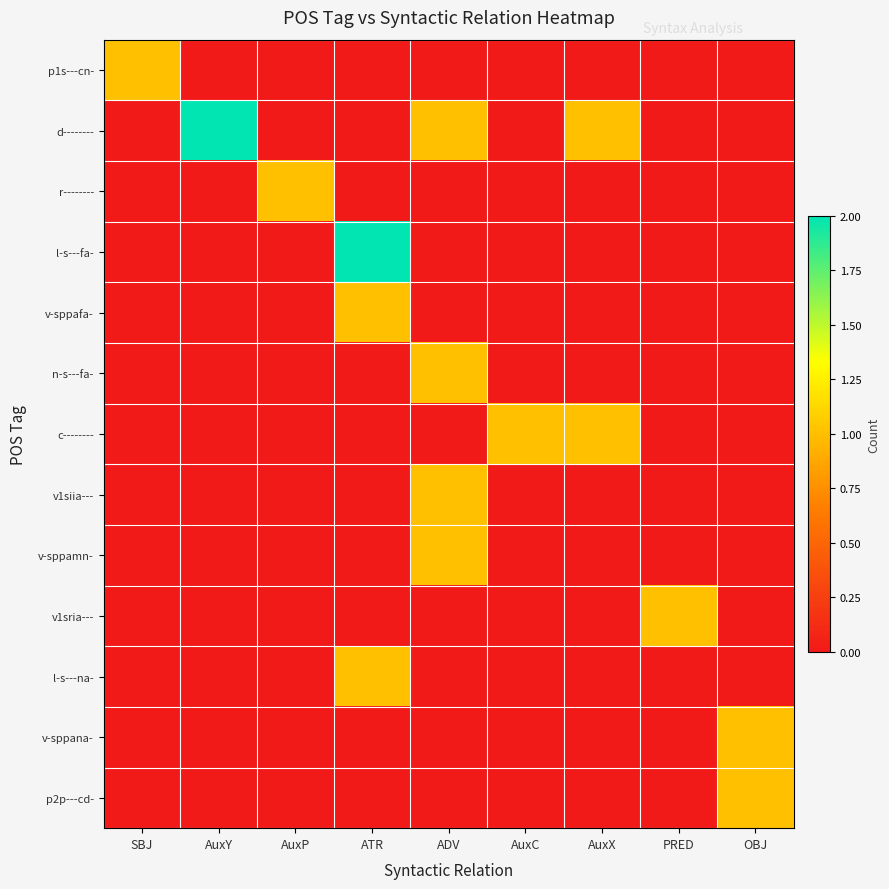

Reading right to left, transcribe all the data shown in this chart.

p1s---cn-: OBJ=0	PRED=0	AuxX=0	AuxC=0	ADV=0	ATR=0	AuxP=0	AuxY=0	SBJ=1
d--------: OBJ=0	PRED=0	AuxX=1	AuxC=0	ADV=1	ATR=0	AuxP=0	AuxY=2	SBJ=0
r--------: OBJ=0	PRED=0	AuxX=0	AuxC=0	ADV=0	ATR=0	AuxP=1	AuxY=0	SBJ=0
l-s---fa-: OBJ=0	PRED=0	AuxX=0	AuxC=0	ADV=0	ATR=2	AuxP=0	AuxY=0	SBJ=0
v-sppafa-: OBJ=0	PRED=0	AuxX=0	AuxC=0	ADV=0	ATR=1	AuxP=0	AuxY=0	SBJ=0
n-s---fa-: OBJ=0	PRED=0	AuxX=0	AuxC=0	ADV=1	ATR=0	AuxP=0	AuxY=0	SBJ=0
c--------: OBJ=0	PRED=0	AuxX=1	AuxC=1	ADV=0	ATR=0	AuxP=0	AuxY=0	SBJ=0
v1siia---: OBJ=0	PRED=0	AuxX=0	AuxC=0	ADV=1	ATR=0	AuxP=0	AuxY=0	SBJ=0
v-sppamn-: OBJ=0	PRED=0	AuxX=0	AuxC=0	ADV=1	ATR=0	AuxP=0	AuxY=0	SBJ=0
v1sria---: OBJ=0	PRED=1	AuxX=0	AuxC=0	ADV=0	ATR=0	AuxP=0	AuxY=0	SBJ=0
l-s---na-: OBJ=0	PRED=0	AuxX=0	AuxC=0	ADV=0	ATR=1	AuxP=0	AuxY=0	SBJ=0
v-sppana-: OBJ=1	PRED=0	AuxX=0	AuxC=0	ADV=0	ATR=0	AuxP=0	AuxY=0	SBJ=0
p2p---cd-: OBJ=1	PRED=0	AuxX=0	AuxC=0	ADV=0	ATR=0	AuxP=0	AuxY=0	SBJ=0